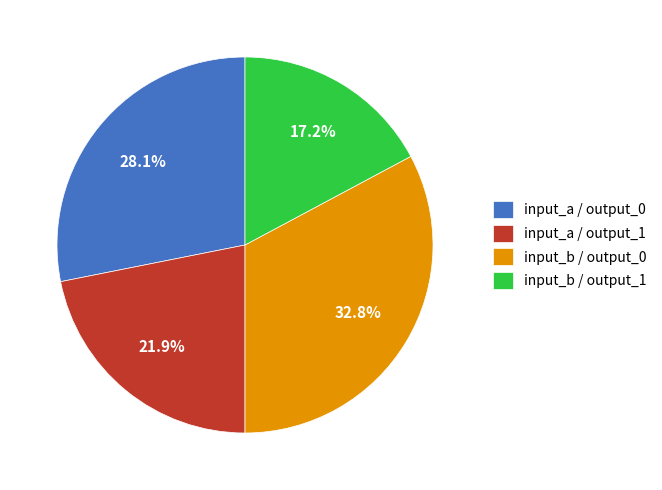

Is there any slice that represents more than half of the pie?

No